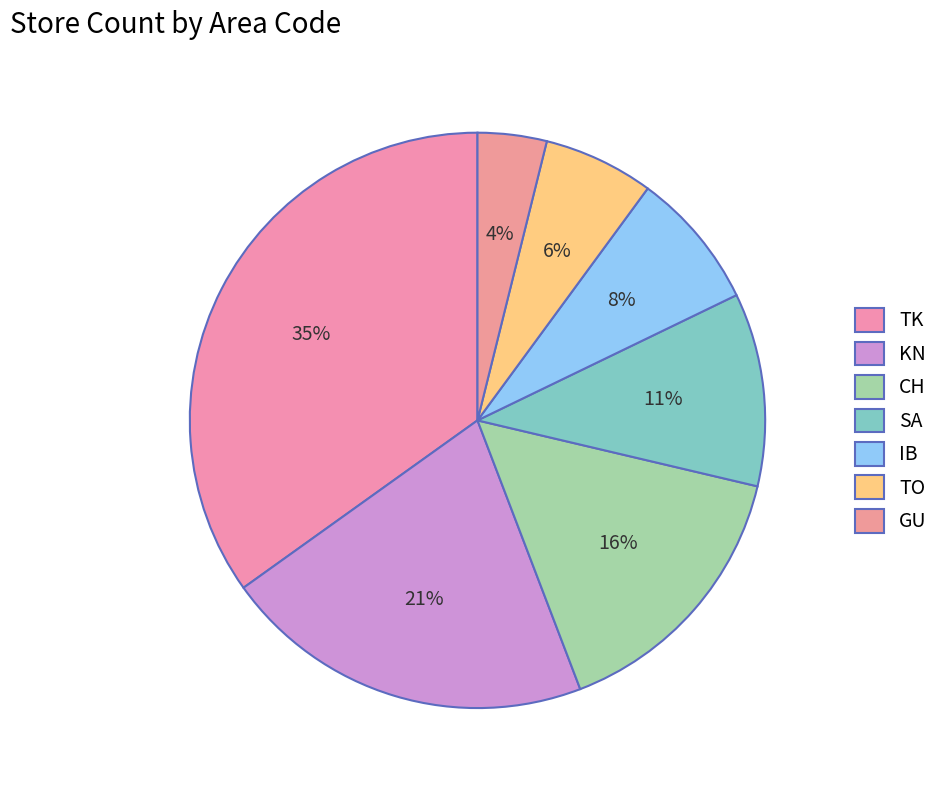

To the nearest percent, what is the average slice percentage?

14%